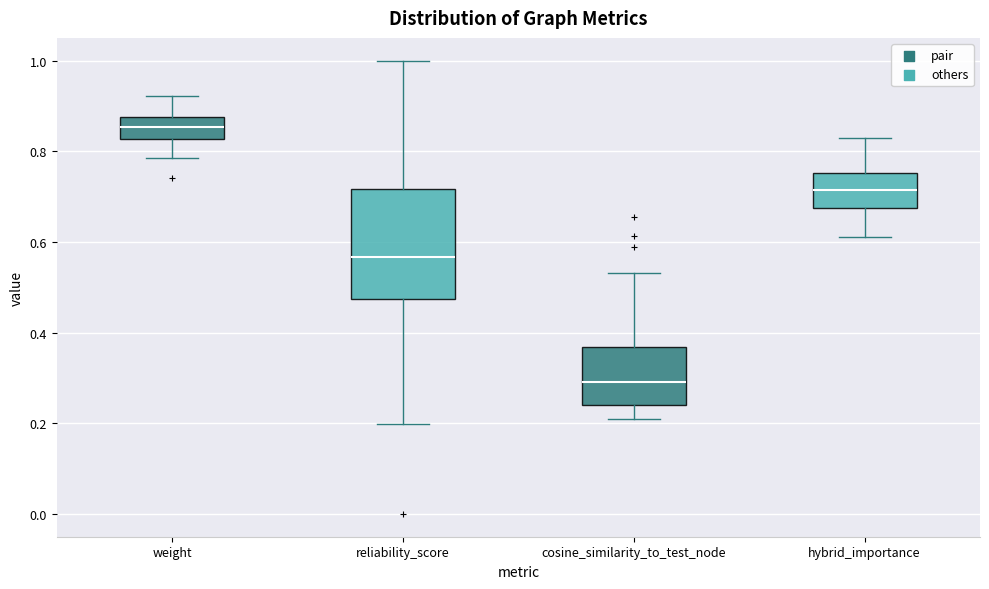

Reading left to right, read every box against the y-axis: the position of its median line, the range the box covers, and the ends of its whiskers. The values are not printed on the chart, so give them approximately, as read against the axis.

weight: median 0.86, box 0.82 to 0.88, whiskers 0.78 to 0.92
reliability_score: median 0.56, box 0.48 to 0.72, whiskers 0.20 to 1.00
cosine_similarity_to_test_node: median 0.30, box 0.24 to 0.36, whiskers 0.20 to 0.54
hybrid_importance: median 0.72, box 0.68 to 0.76, whiskers 0.62 to 0.82